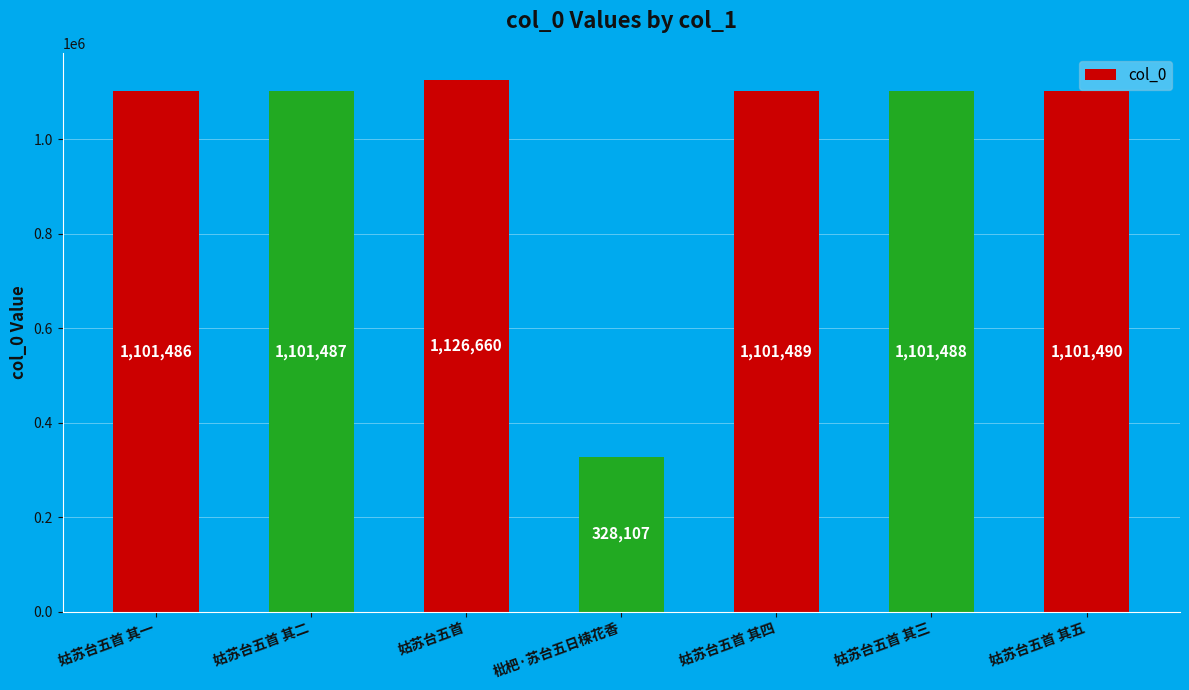

How many series are shown in this chart?

1